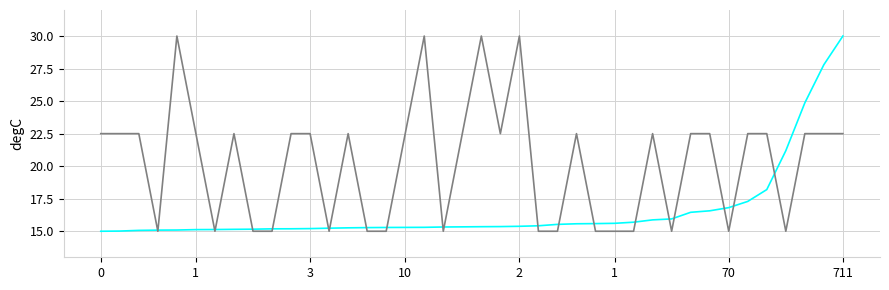

What is the maximum value shown in the chart?

30.0